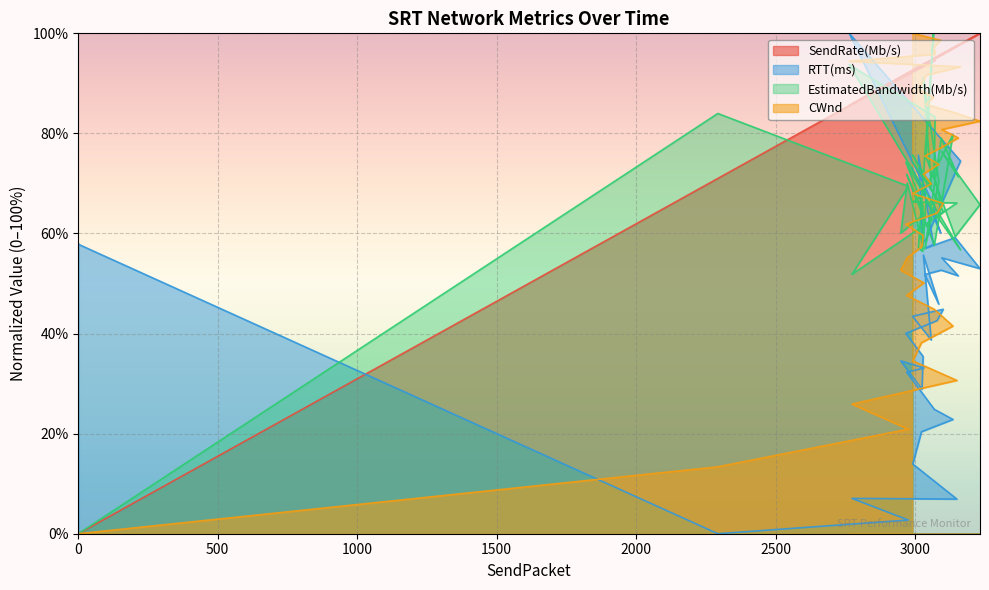

The EstimatedBandwidth(Mb/s) series shows 58.2 at 3025. True or false?

True